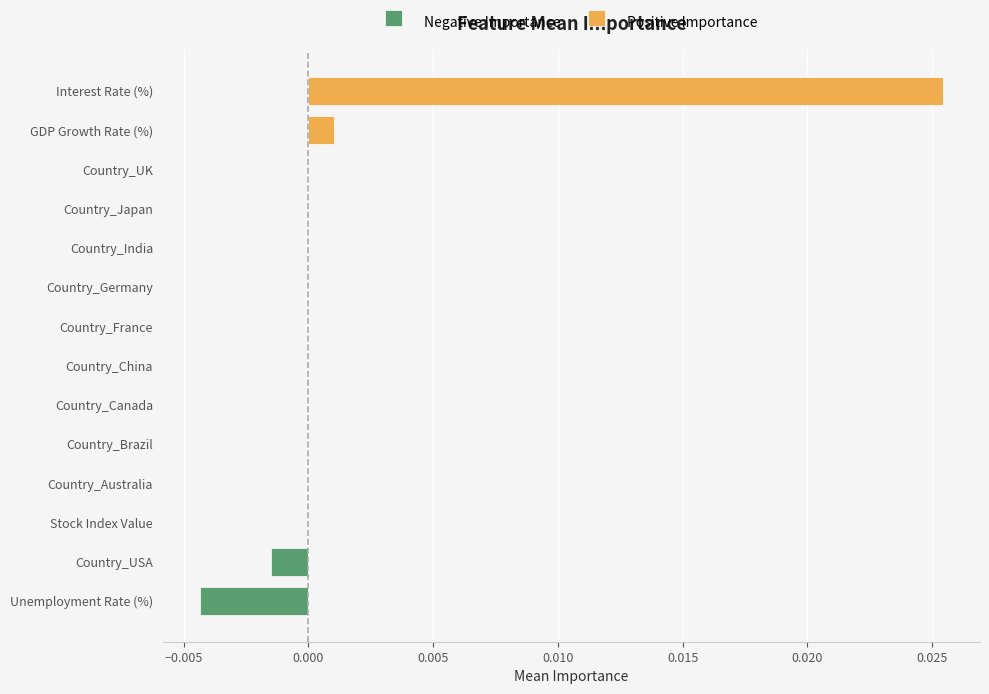

Which series has the largest range (max minus min)?

Positive Importance